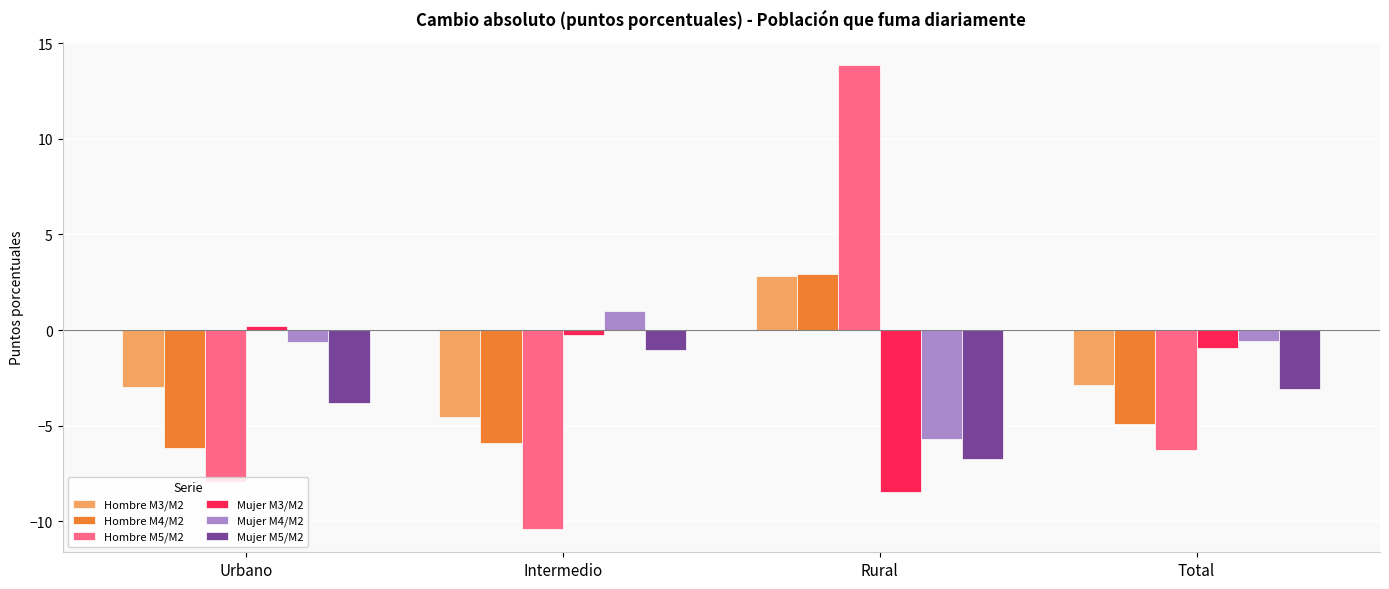

What position from the left is Total?

4